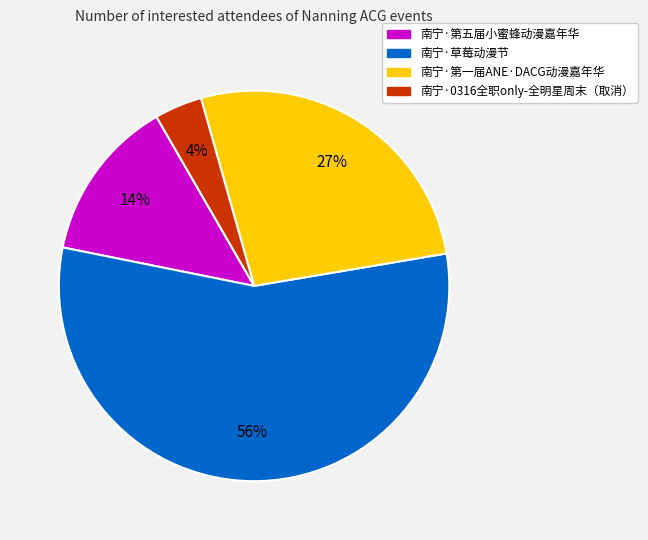

How many slices are in this pie chart?

4